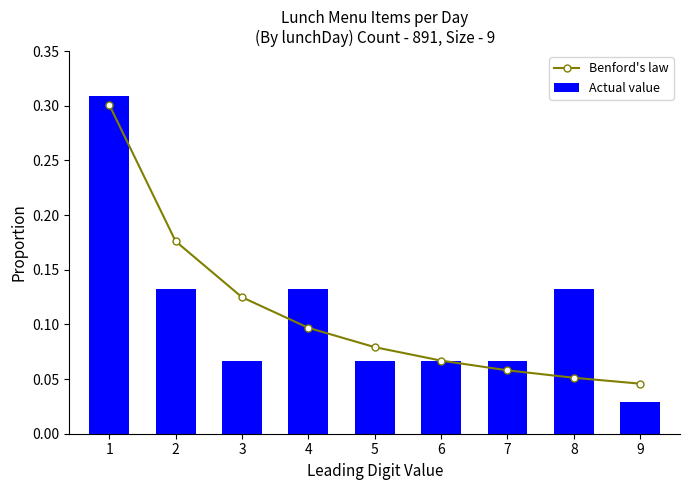

Reading left to right, extract all data points from this chart.

Benford's law: 1=0.3	2=0.2	3=0.1	4=0.1	5=0.1	6=0.1	7=0.1	8=0.1	9=0.0
Actual value: 1=0.3	2=0.1	3=0.1	4=0.1	5=0.1	6=0.1	7=0.1	8=0.1	9=0.0